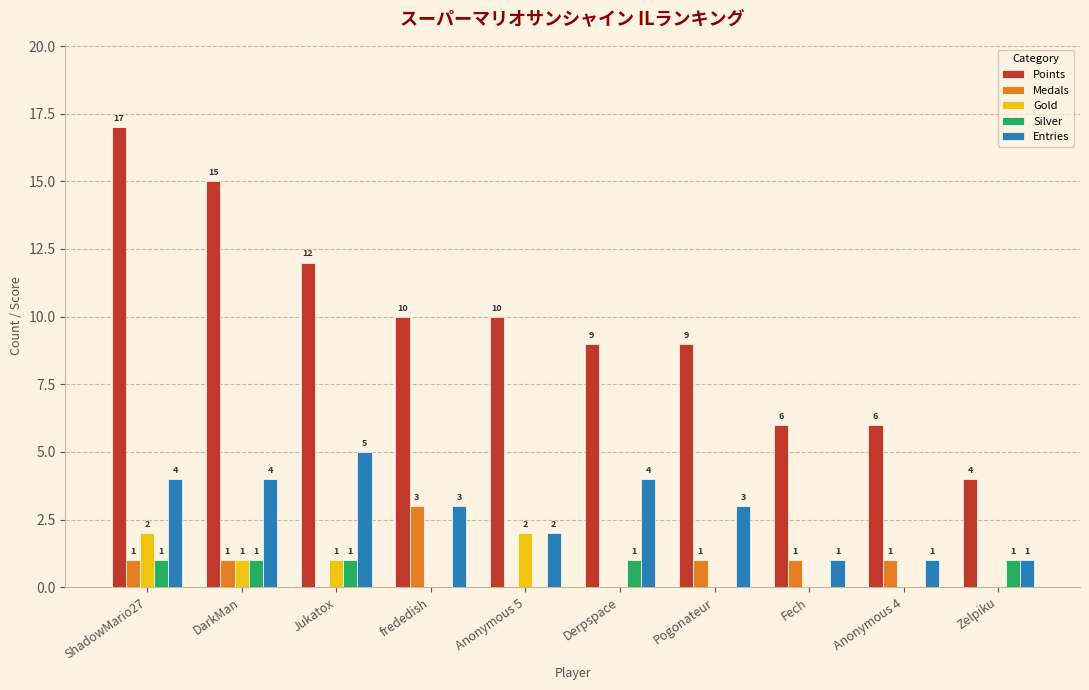

What is the maximum value shown in the chart?

17